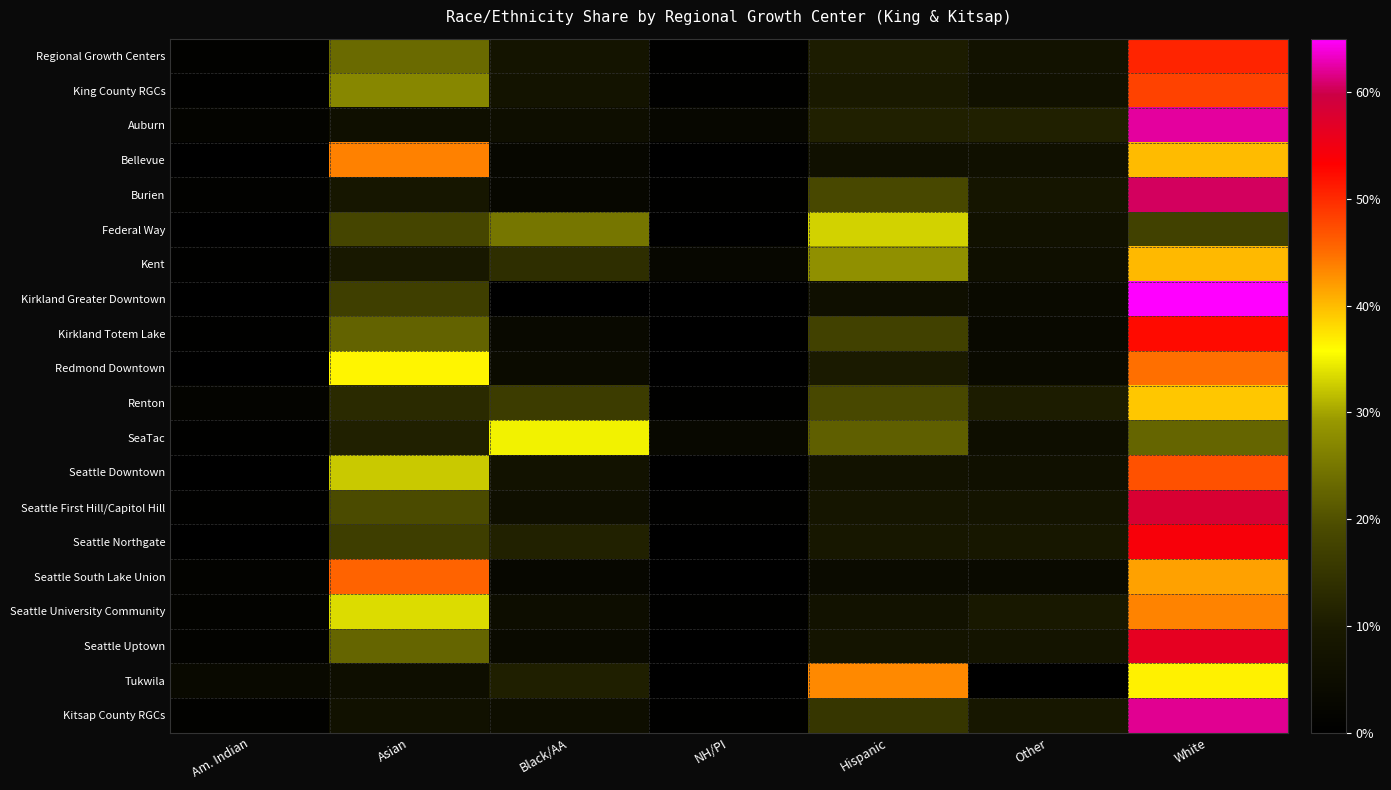

At which category is the sum across all series the highest?

White